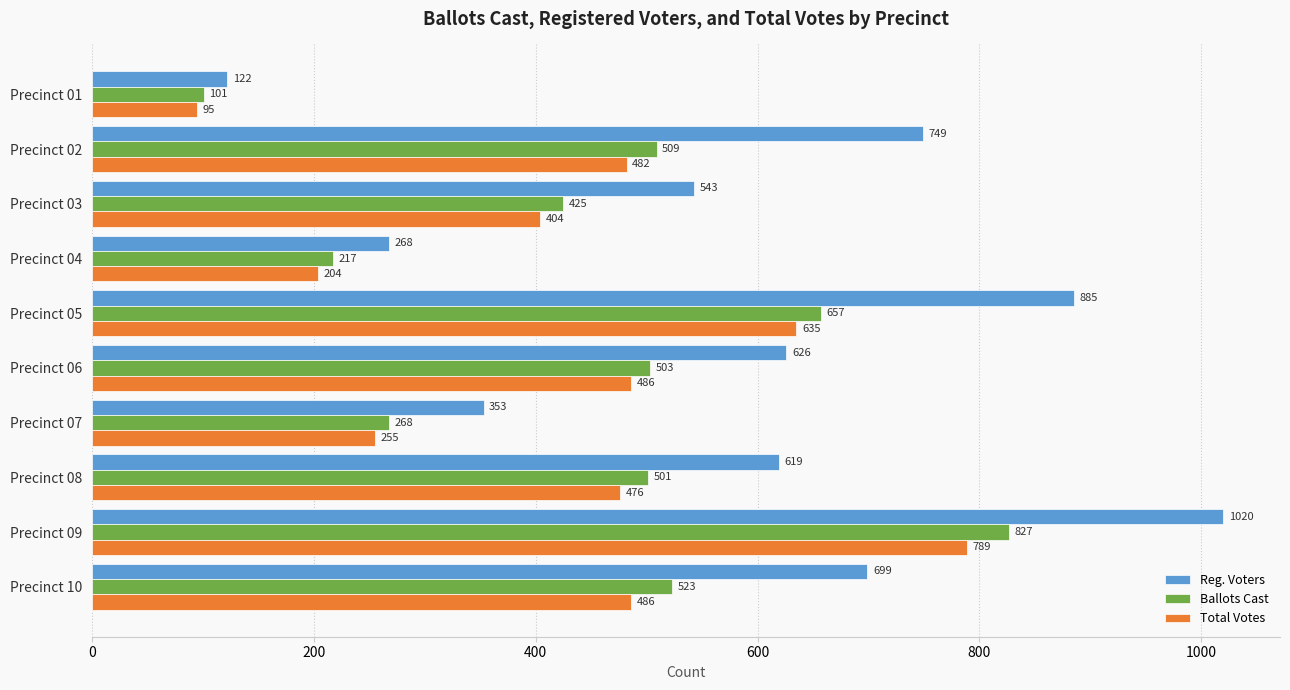

The Ballots Cast series shows 131 at Precinct 06. True or false?

False